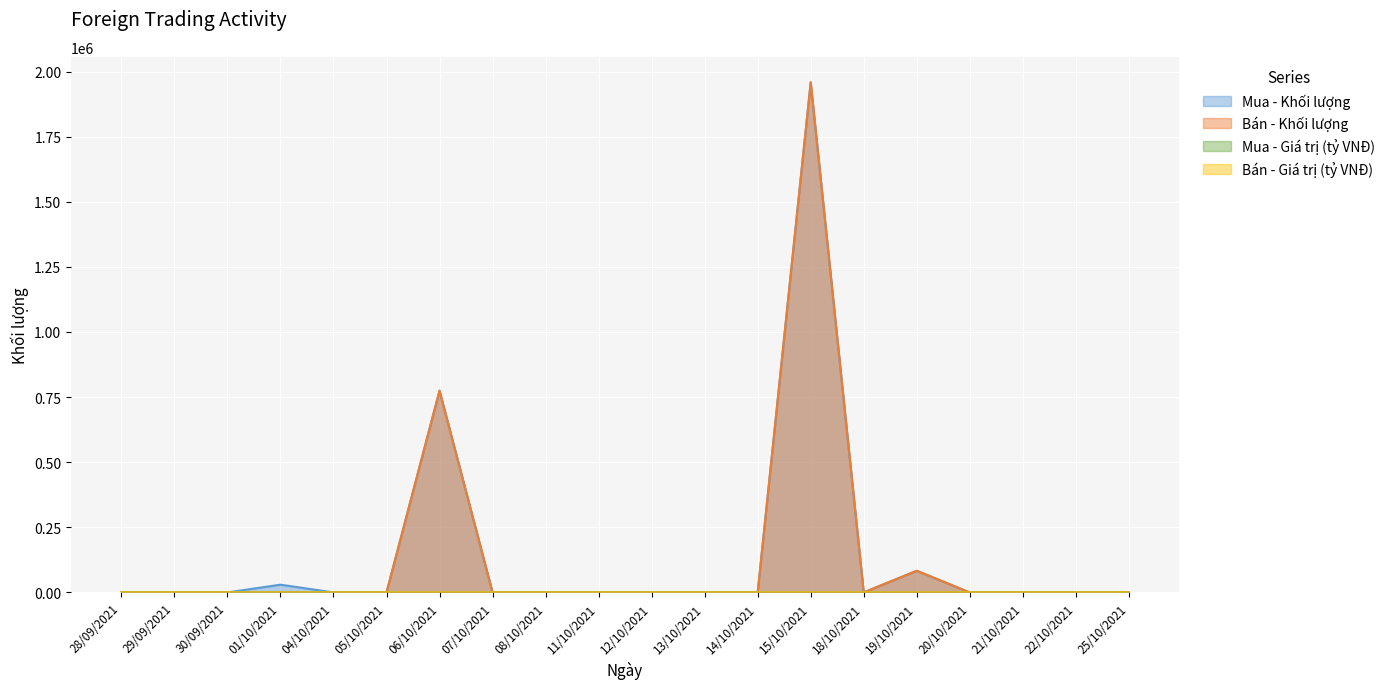

How many positive values does the Bán - Giá trị (tỷ VNĐ) series have?

3